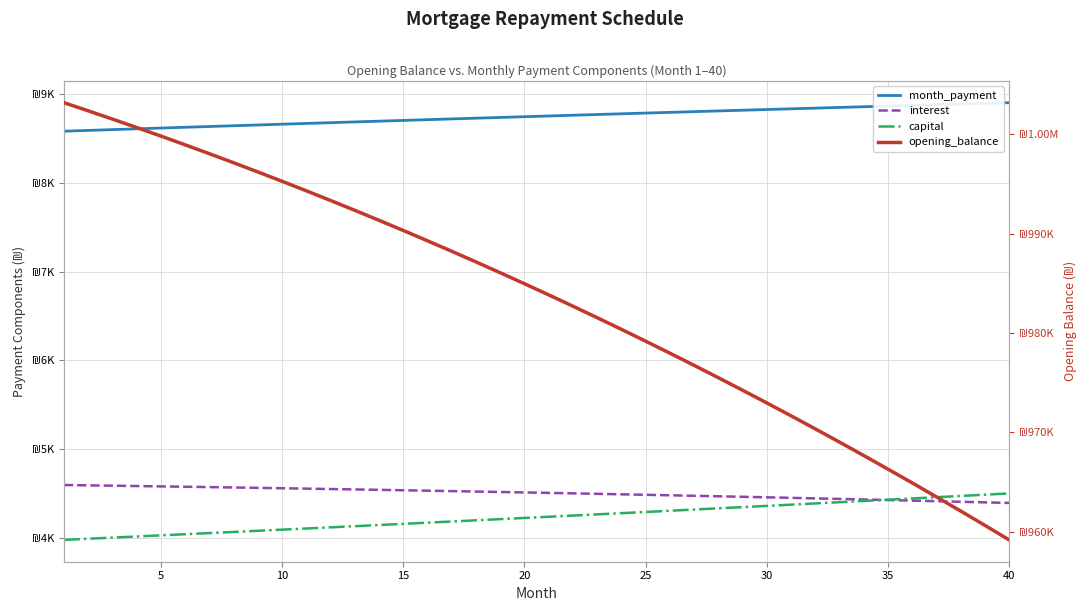

The capital series shows 6670.9 at 25. True or false?

False